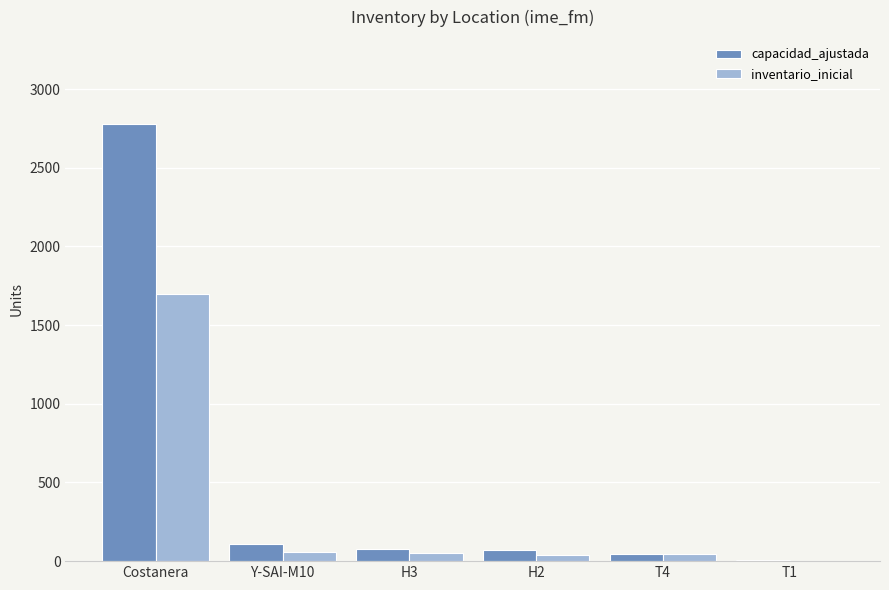

The value of capacidad_ajustada at Costanera is 3965. True or false?

False